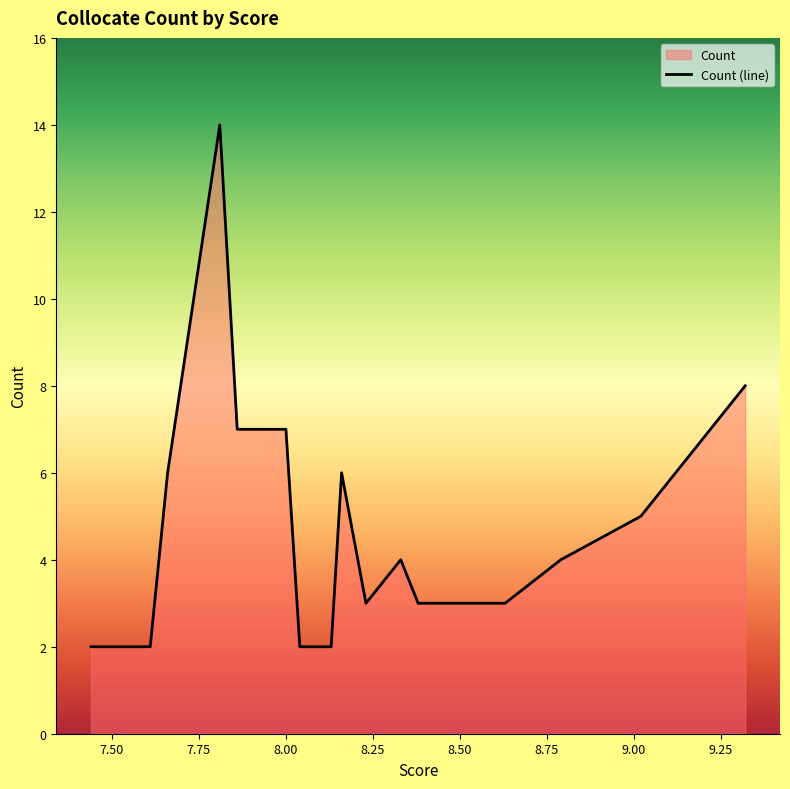

What is the sum of the values at 8.38 and 8.79?

7